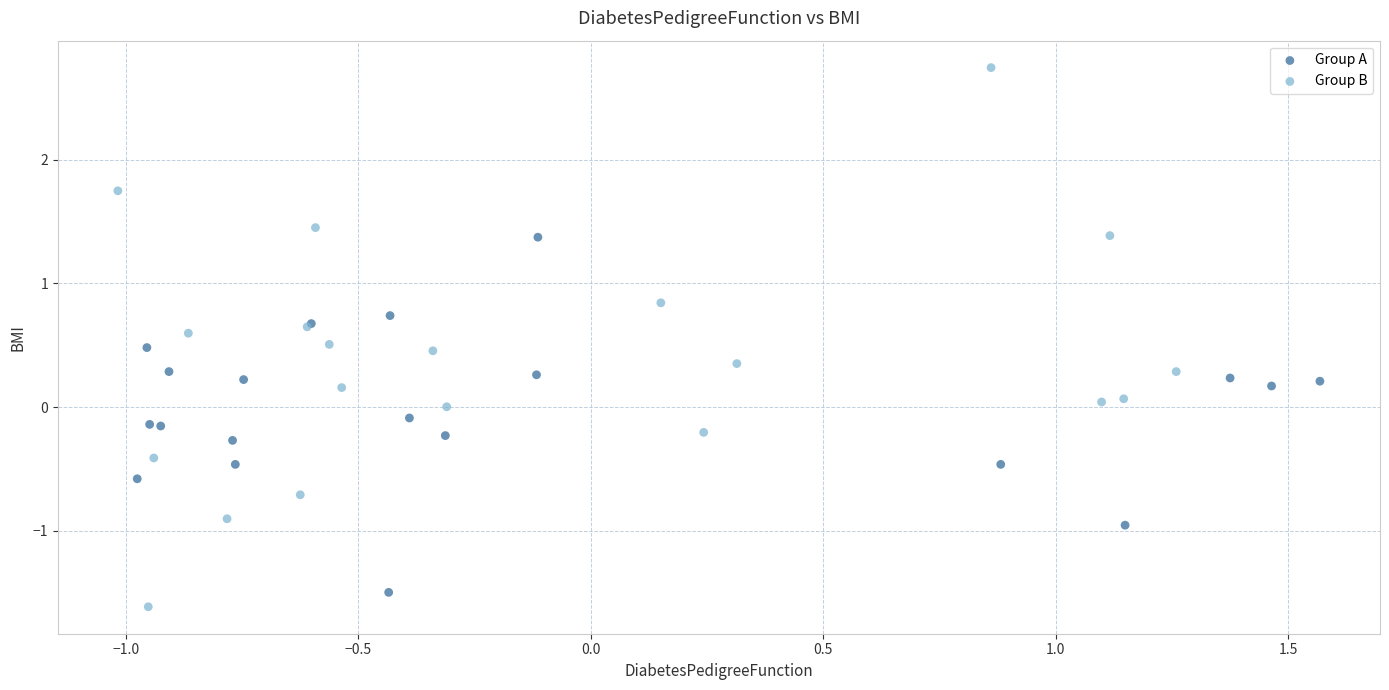

Which series contains the highest Y value?

Group B